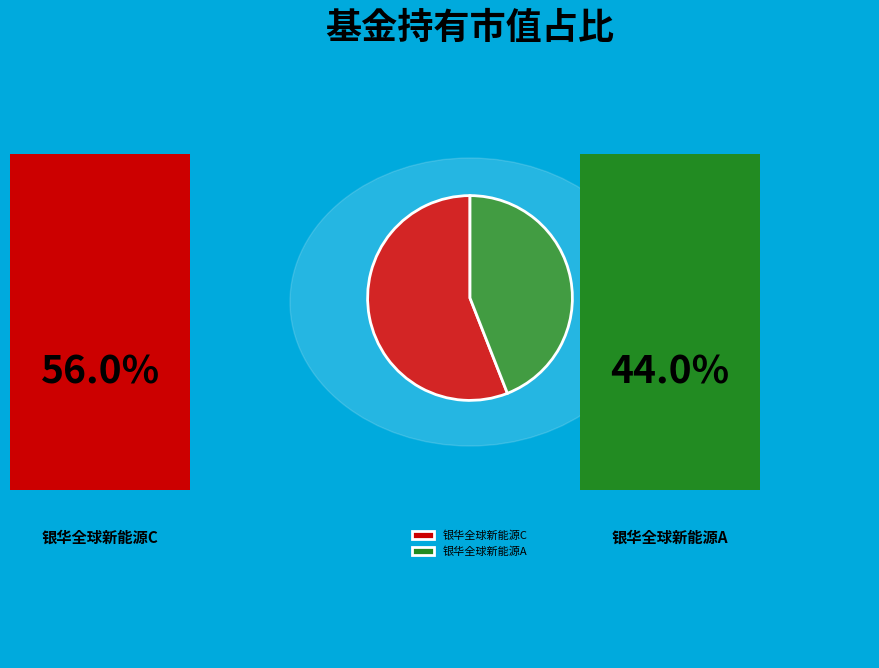

Rank the categories by value from highest to lowest.

银华全球新能源C, 银华全球新能源A